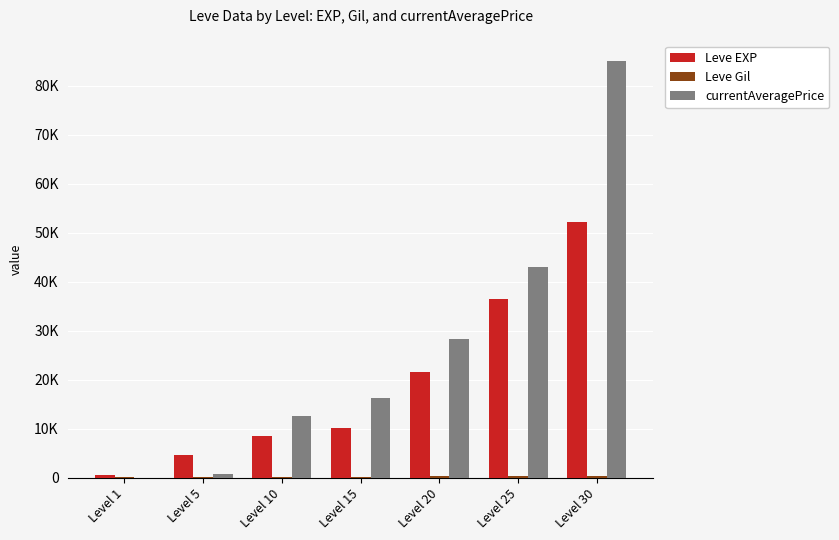

Are the bars grouped side by side (vs. stacked)?

Yes